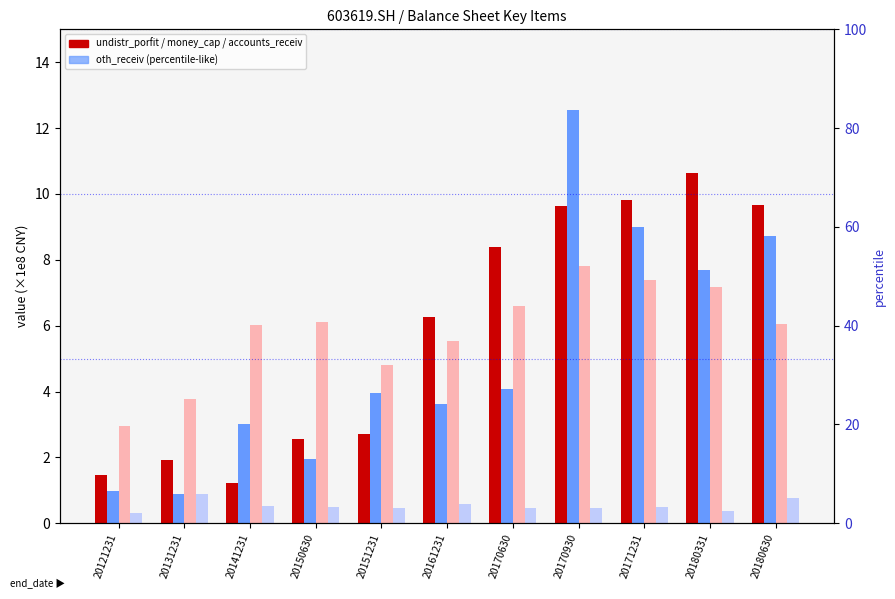

How many groups of bars are there?

11